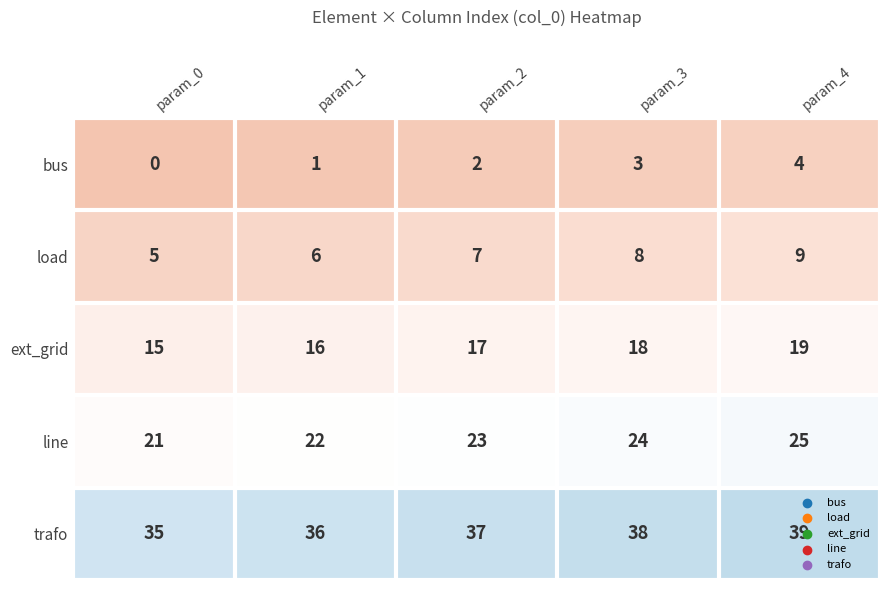

Count the bus values in the range 1 to 3.

3